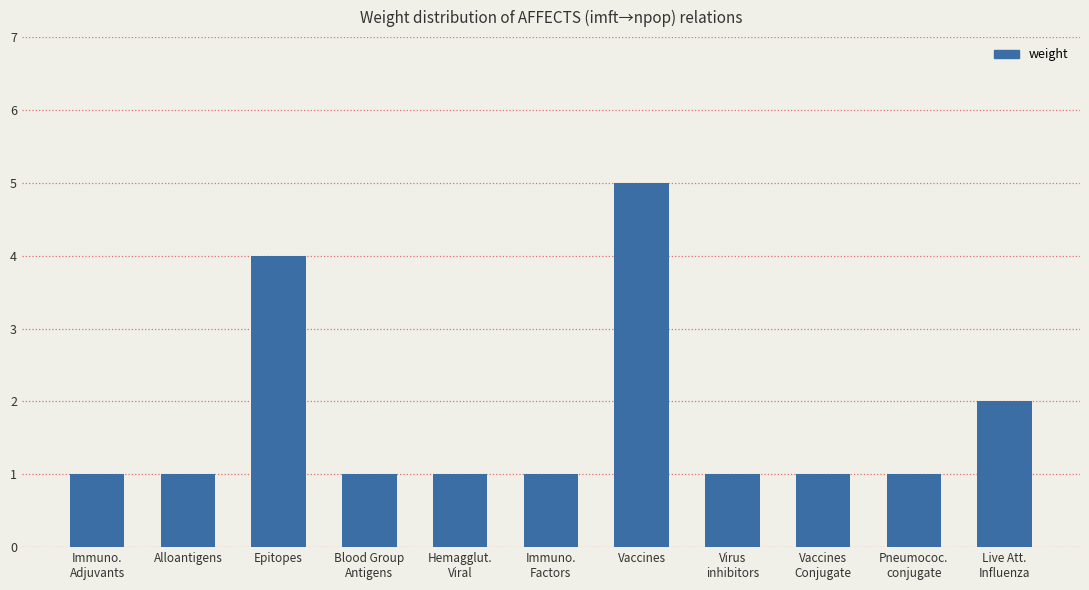

Reading left to right, what are all the values shown in this chart?

Immuno.
Adjuvants=1	Alloantigens=1	Epitopes=4	Blood Group
Antigens=1	Hemagglut.
Viral=1	Immuno.
Factors=1	Vaccines=5	Virus
inhibitors=1	Vaccines
Conjugate=1	Pneumococ.
conjugate=1	Live Att.
Influenza=2